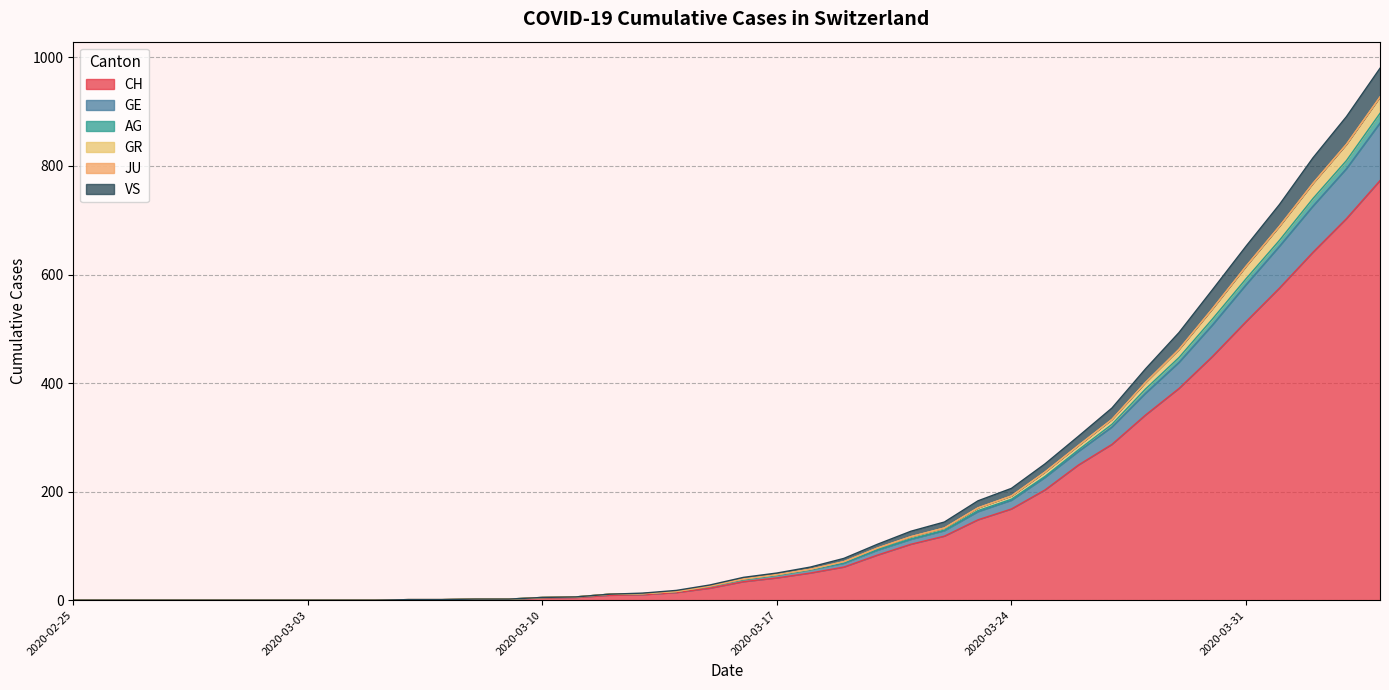

Is the value of GR at 2020-03-03 greater than the value of GE at 20?

No